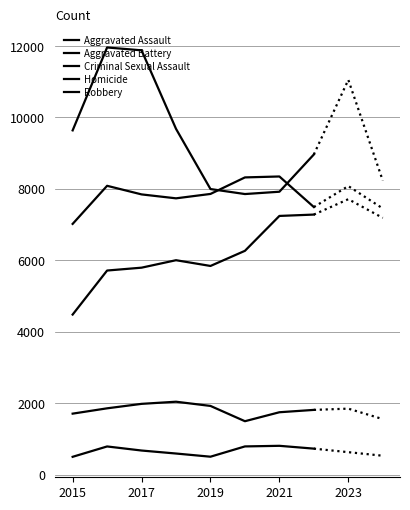

Is the value of Homicide at 6 greater than the value of Robbery at 2021?

No